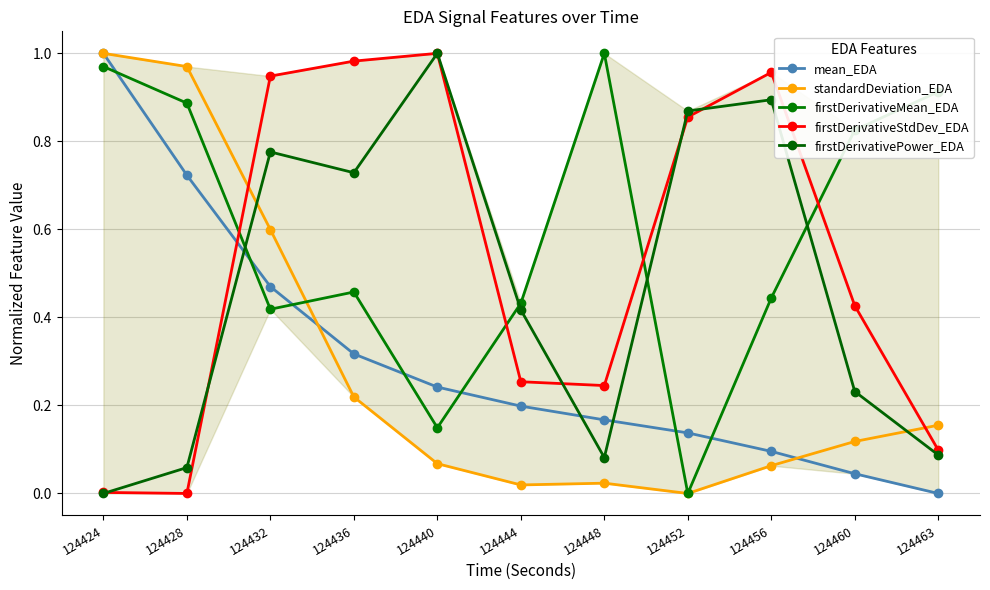

At which category does firstDerivativeMean_EDA reach its first local valley?

124432